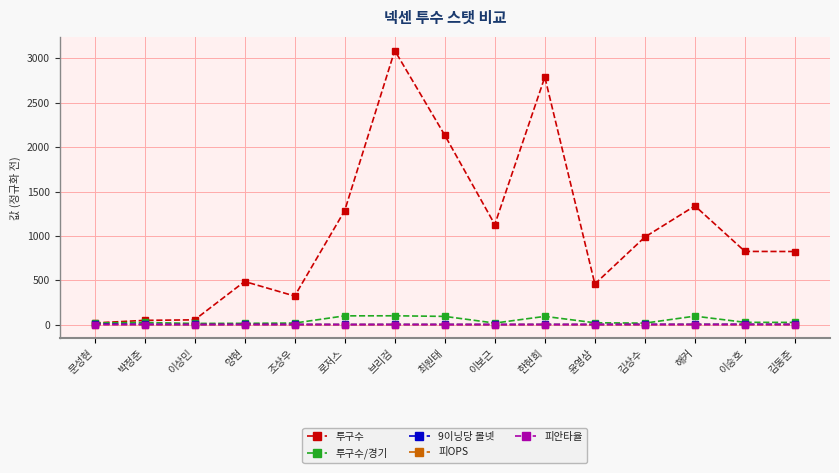

What is the lowest value of the 투구수 series?

19.0